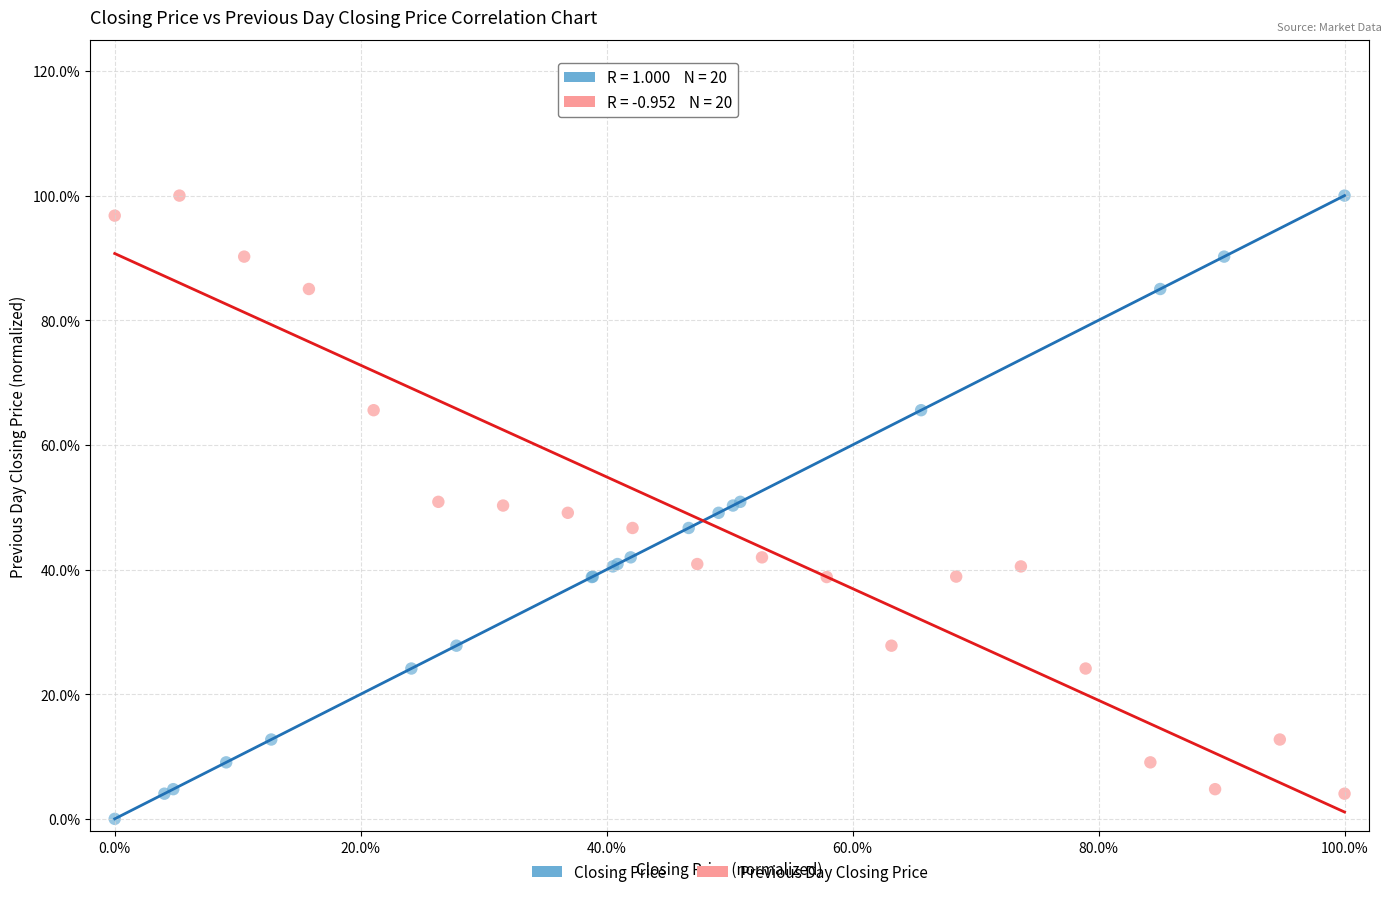

Which series contains the lowest Y value?

Closing Price